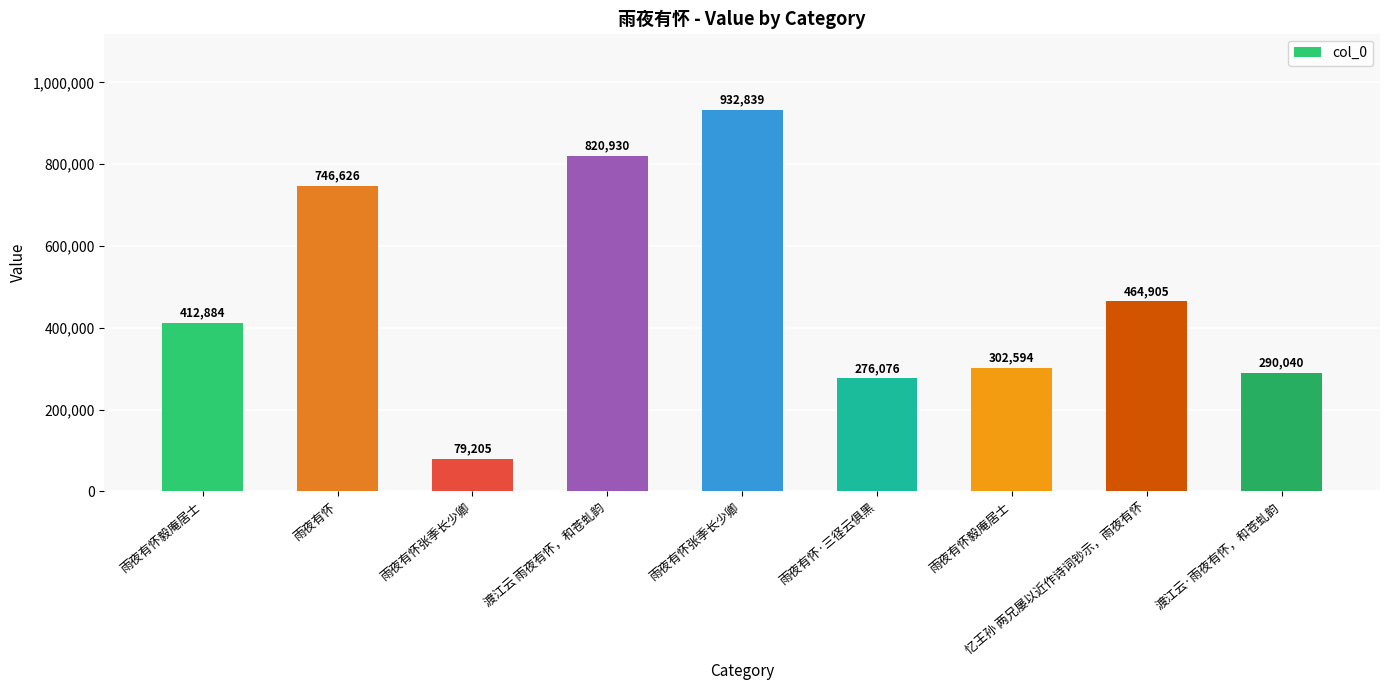

Approximately how many times larger is the value at 雨夜有怀·三径云俱黑 compared to 忆王孙 两兄屡以近作诗词钞示，雨夜有怀?

0.6